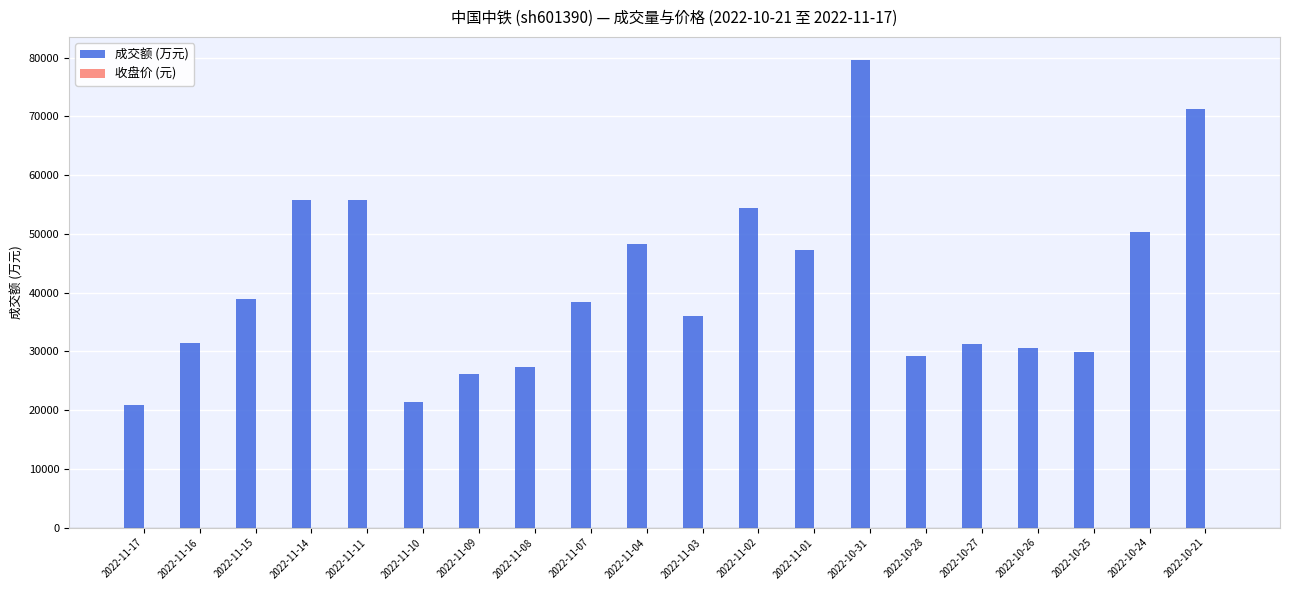

What is the sum of all 成交额 (万元) values?

824366.0